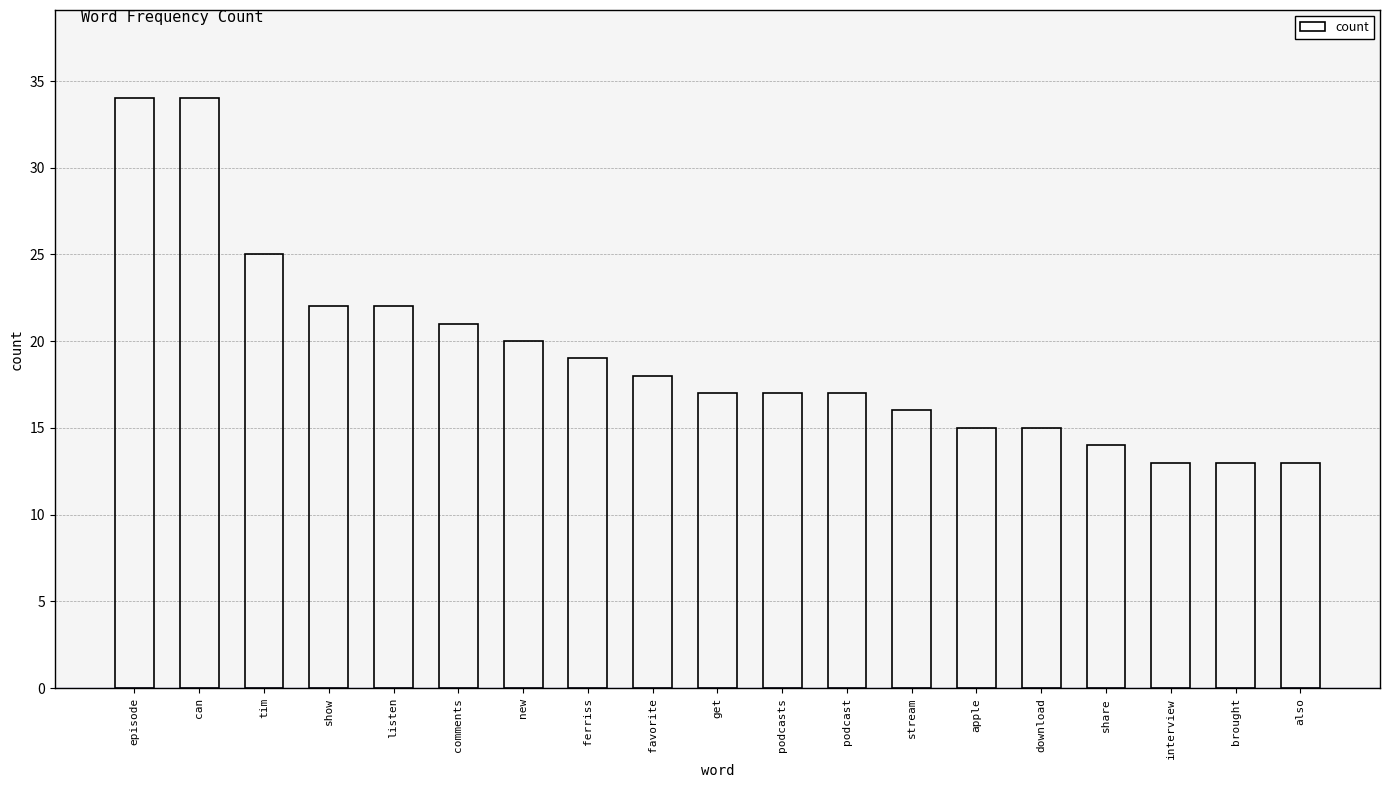

What is the value of the 7th bar from the left?

20